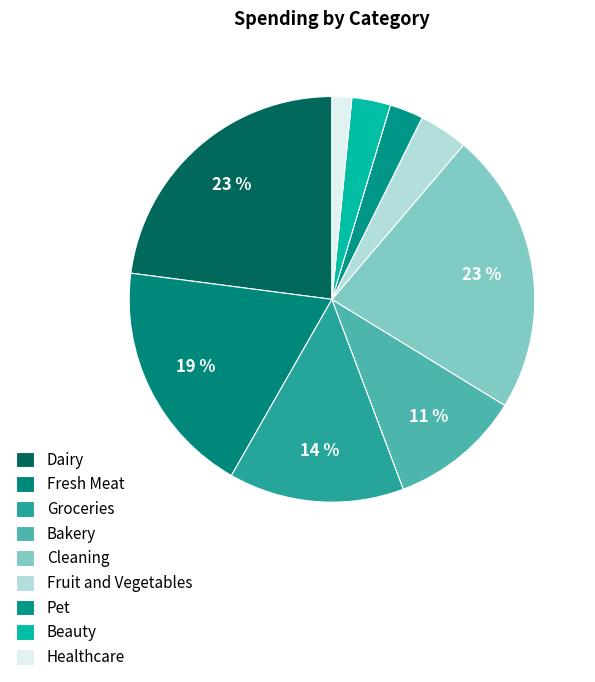

Is there a majority slice in this chart?

No